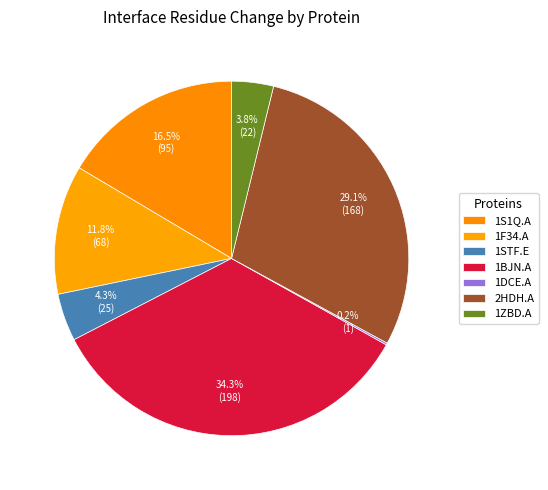

Count the number of slices in the pie.

7